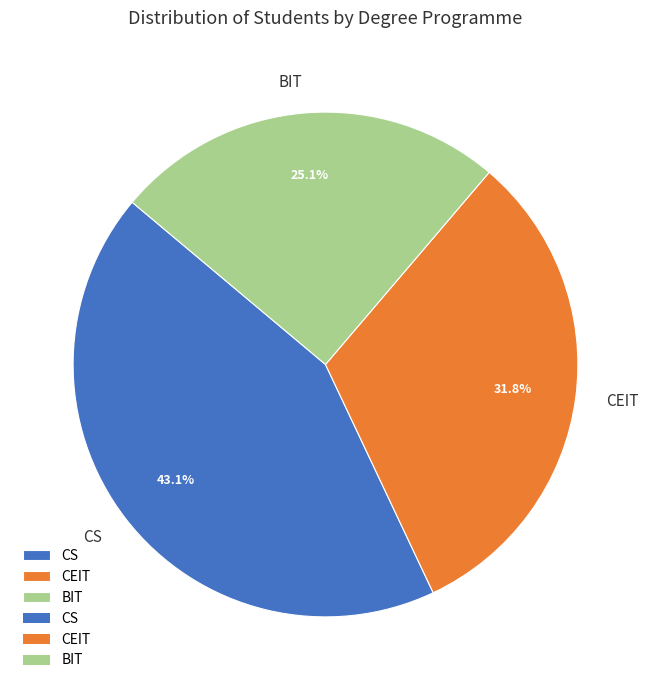

True or false: BIT accounts for 25% of the total.

True